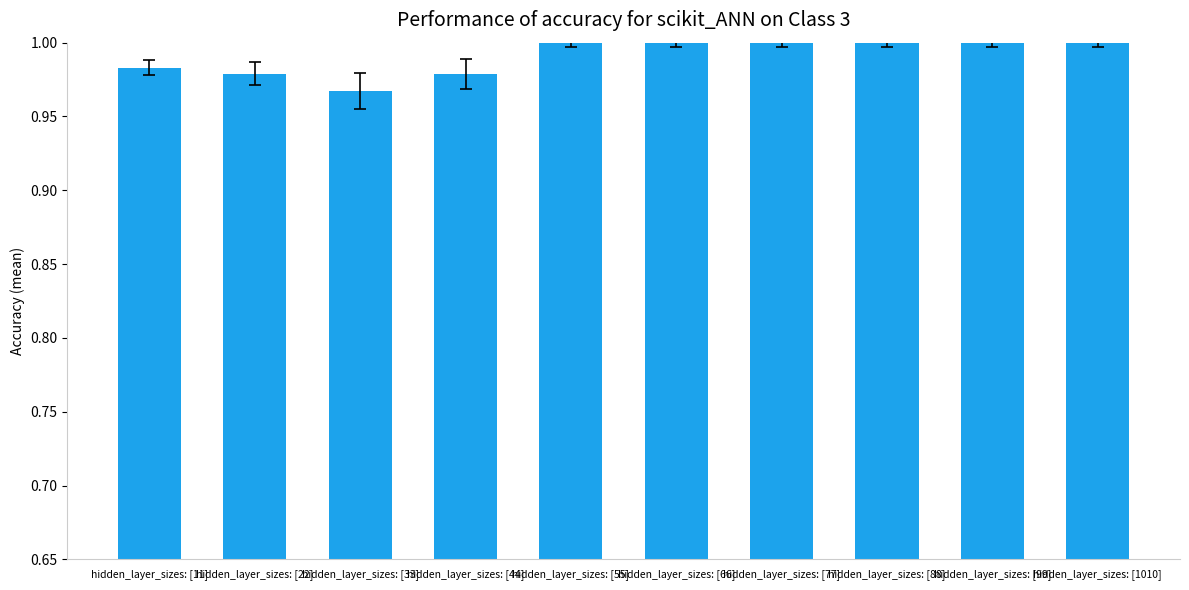

What is the sum of the values at hidden_layer_sizes: [44] and hidden_layer_sizes: [33]?

1.9